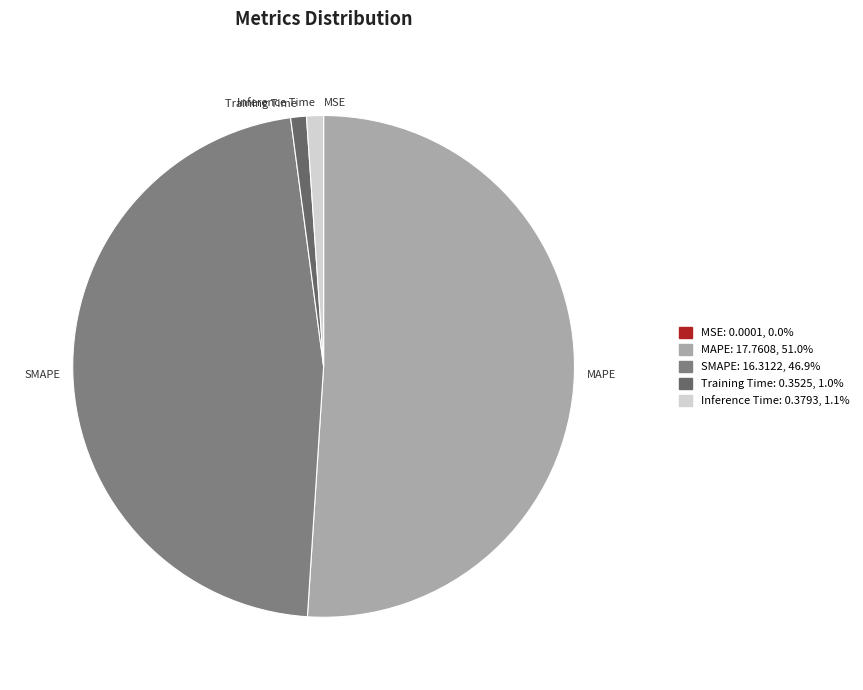

Which slice represents more than half of the pie?

MAPE